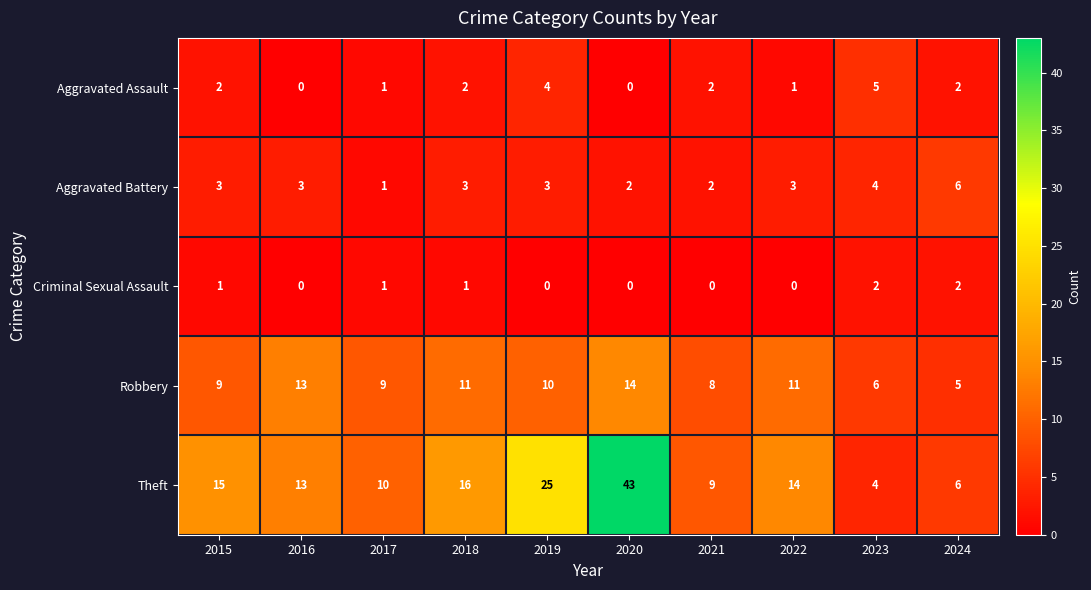

At which category is the sum across all series the highest?

2020